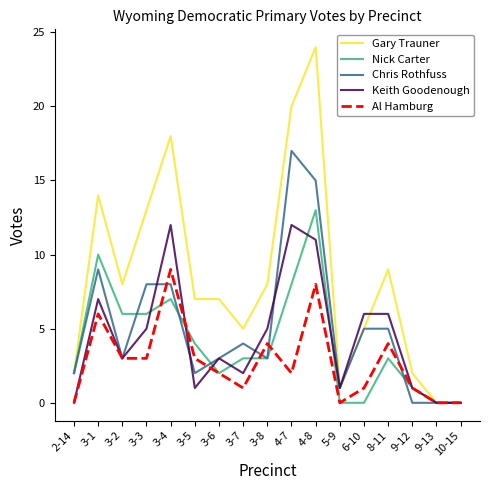

True or false: Gary Trauner has a value of 4 at 3-5.

False